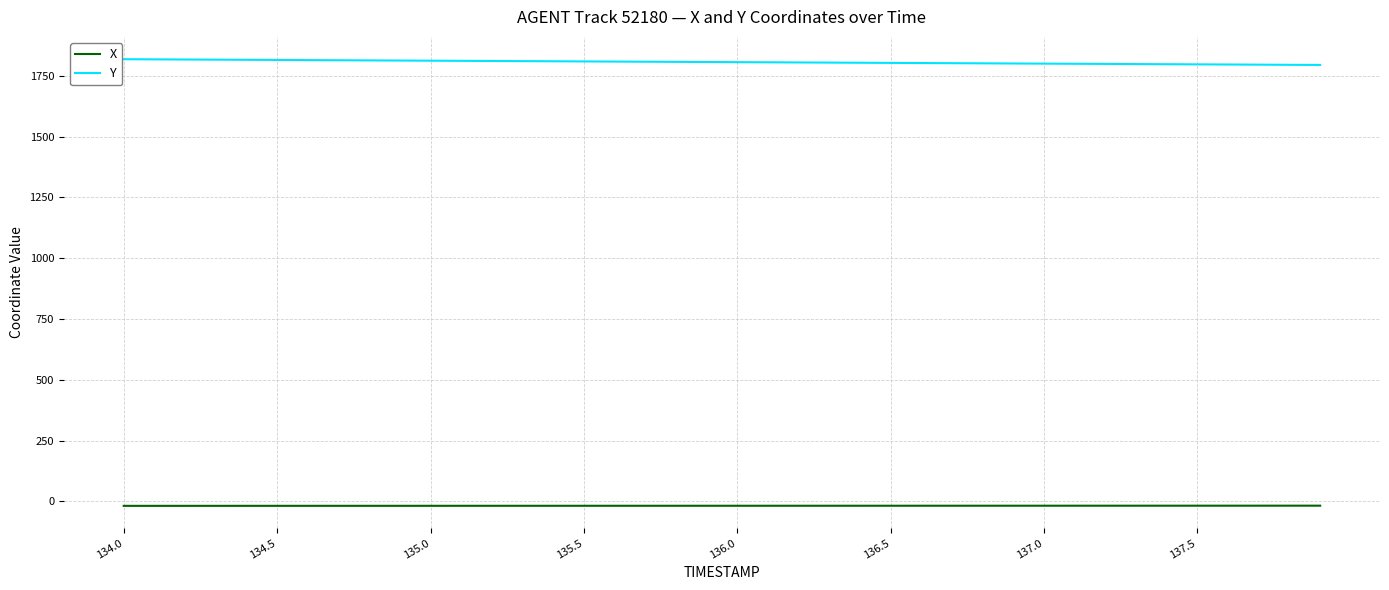

What is the difference between the second highest and minimum values in the Y series?

23.0